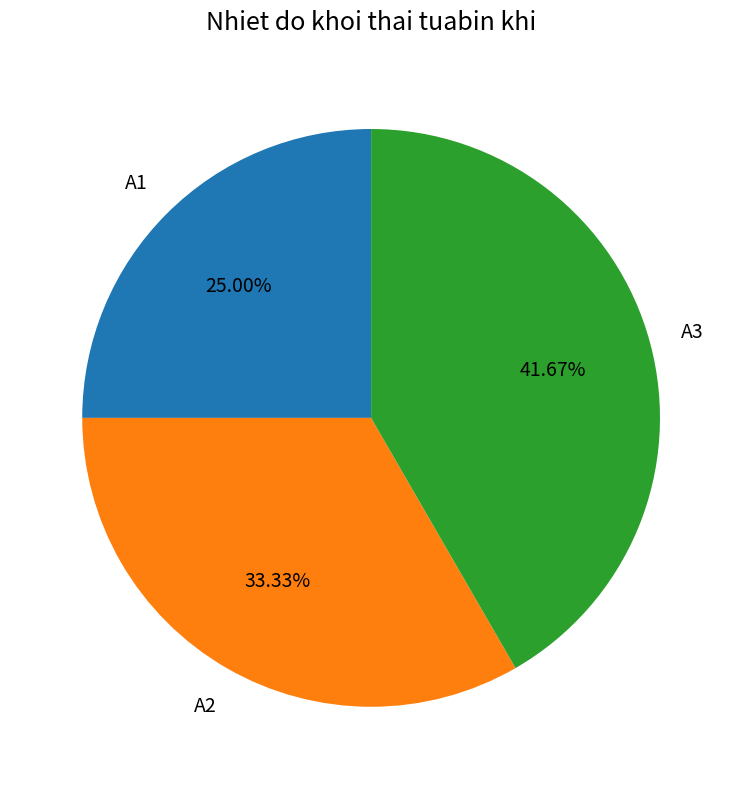

Does any single category account for the majority?

No